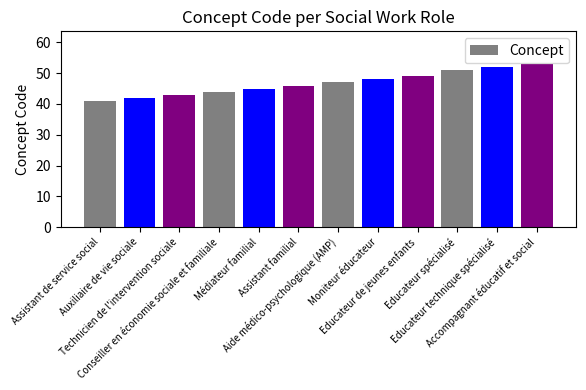

Which has a higher value, Technicien de l'intervention sociale or Assistant familial?

Assistant familial